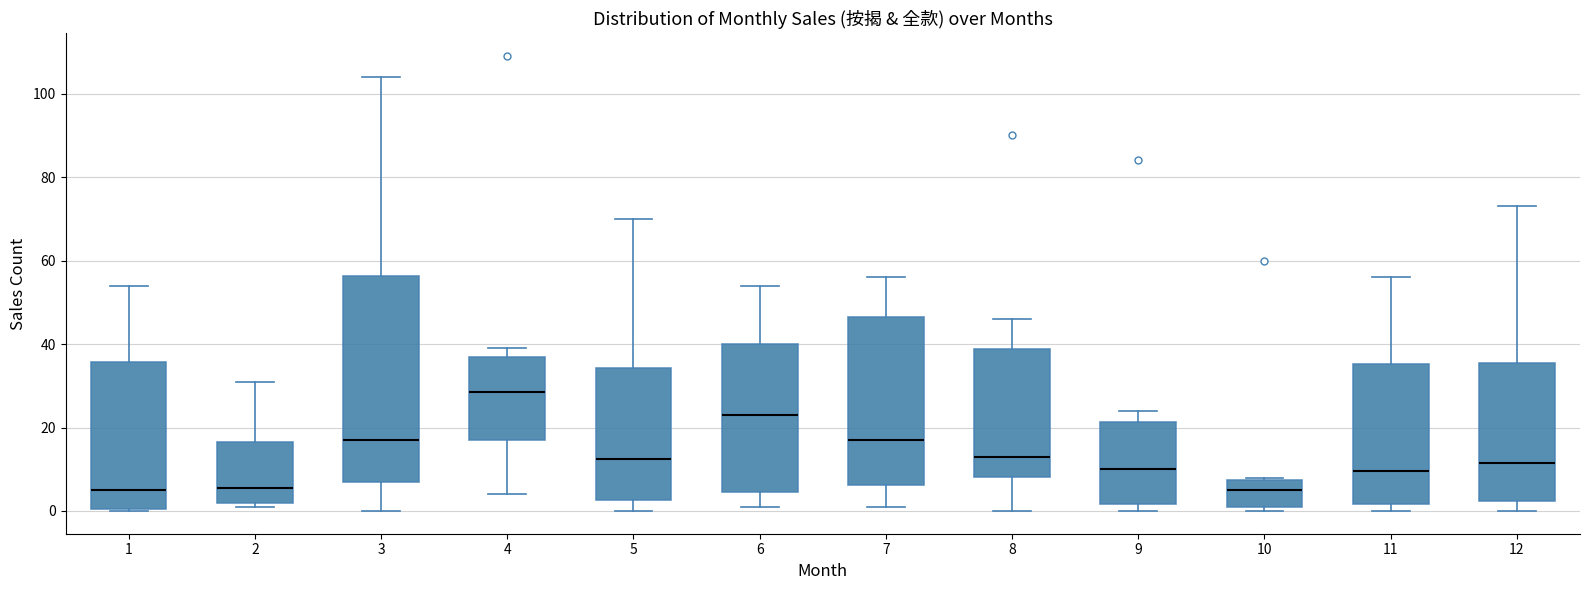

Reading left to right, transcribe this box plot: for each box, give where its median line is, the range the box spans, and where its two whiskers end, as read against the y-axis. The values are not printed on the chart, so give them approximately, as read against the axis.

1: median 6, box 0 to 36, whiskers 0 to 54
2: median 6, box 2 to 16, whiskers 2 (just below the box's lower edge) to 32
3: median 18, box 8 to 56, whiskers 0 to 104
4: median 28, box 18 to 38, whiskers 4 to 40
5: median 12, box 2 to 34, whiskers 0 to 70
6: median 24, box 4 to 40, whiskers 2 to 54
7: median 18, box 6 to 46, whiskers 2 to 56
8: median 14, box 8 to 38, whiskers 0 to 46
9: median 10, box 2 to 22, whiskers 0 to 24
10: median 6, box 2 to 8, whiskers 0 to 8
11: median 10, box 2 to 36, whiskers 0 to 56
12: median 12, box 2 to 36, whiskers 0 to 74